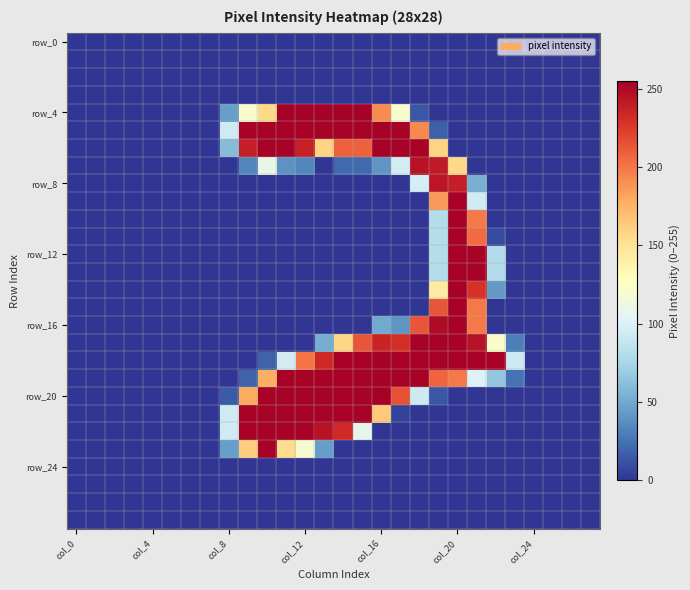

At which category does the chart reach its minimum across all series?

col_0